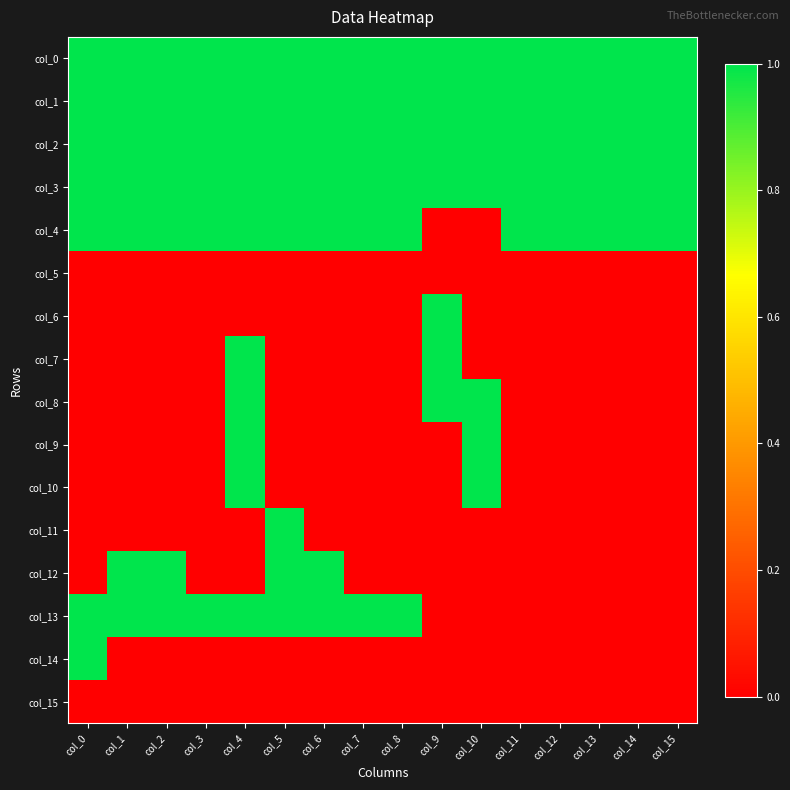

Which series changed the most between col_1 and col_12?

col_12